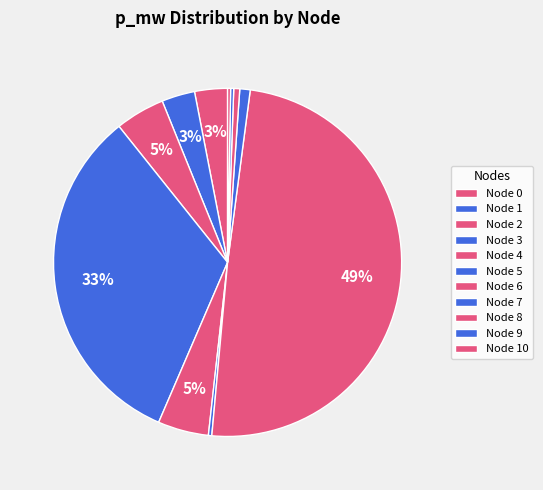

How many slices are in this pie chart?

11